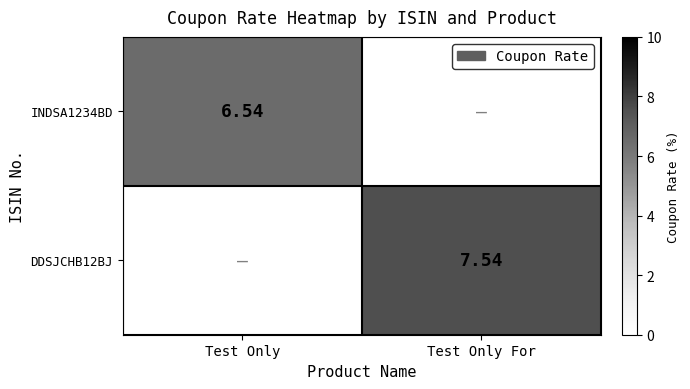

The value of INDSA1234BD at Test Only is 3.0. True or false?

False